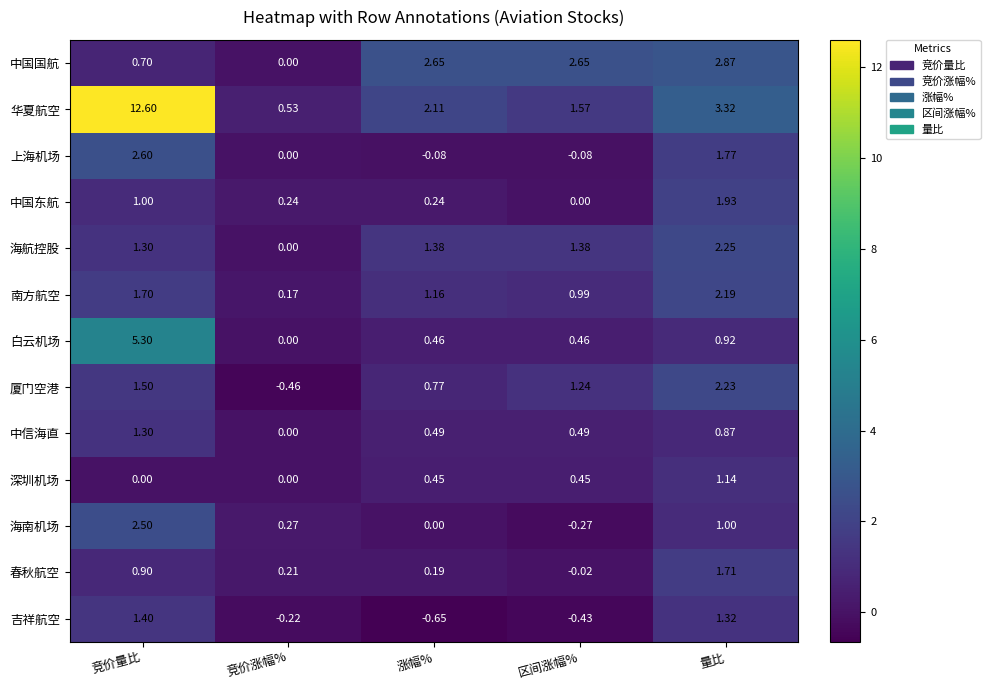

How many data points does each series have?

5